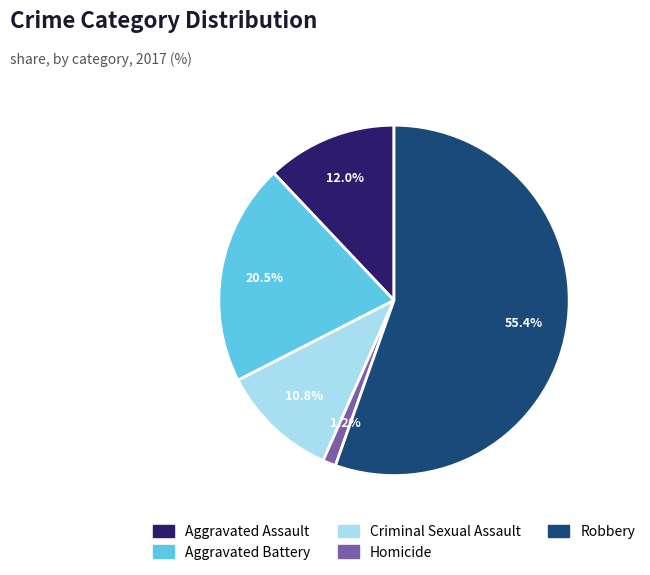

True or false: Robbery accounts for 55% of the total.

True